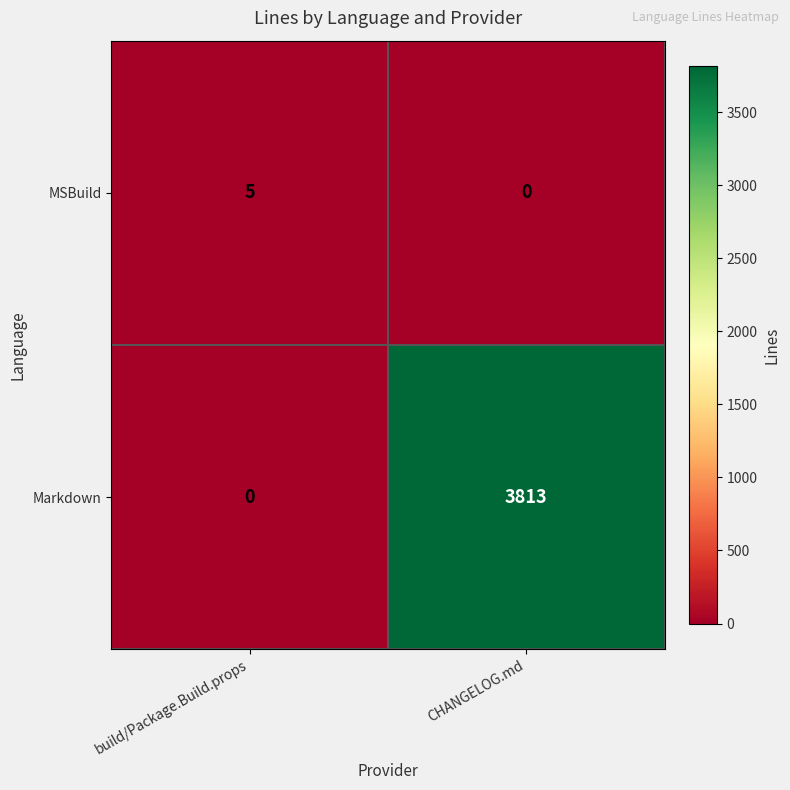

Rank the series at build/Package.Build.props from highest to lowest value.

MSBuild, Markdown